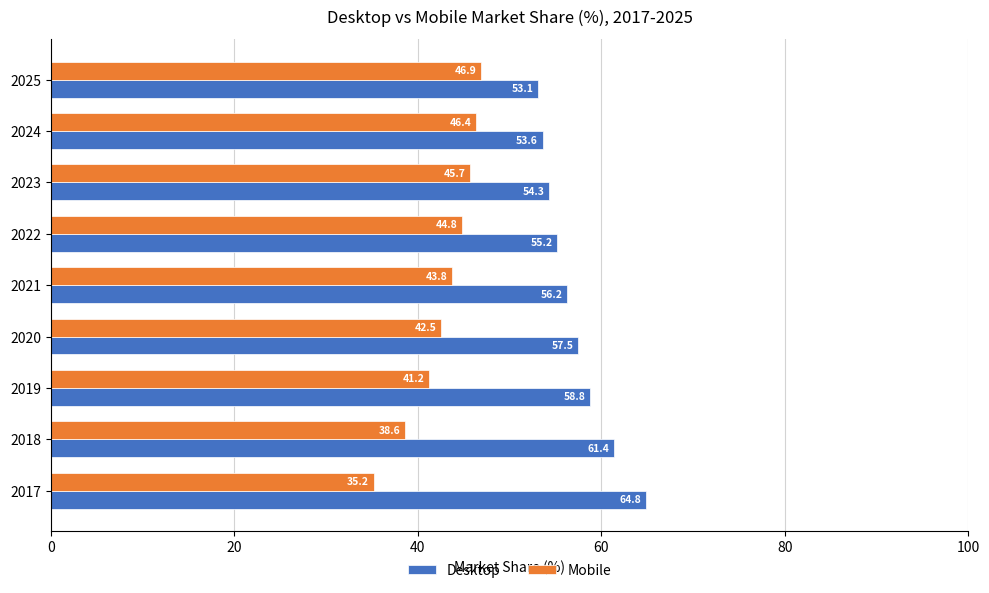

What is the sum of all Mobile values?

385.1